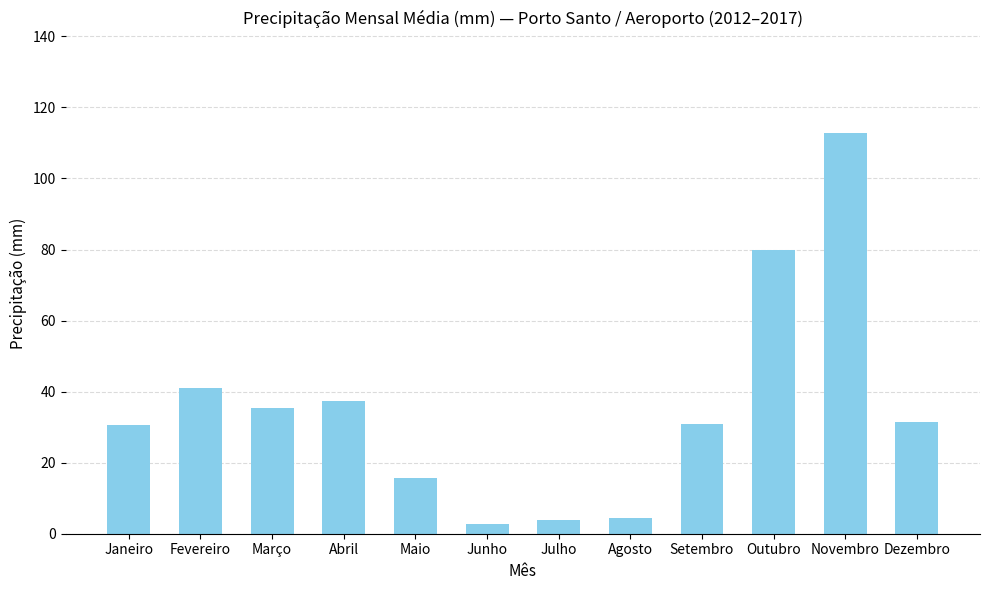

What position from the right is Julho?

6